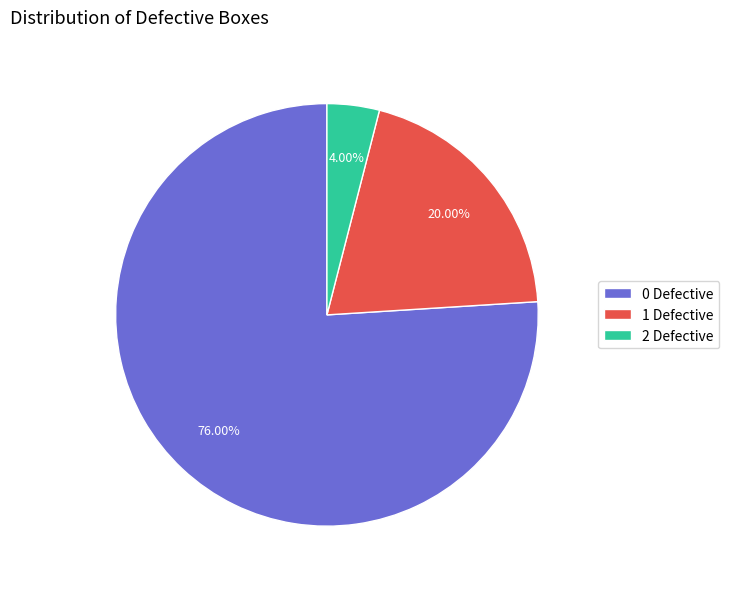

What is the ratio of the value at 2 Defective to the value at 1 Defective?

0.2